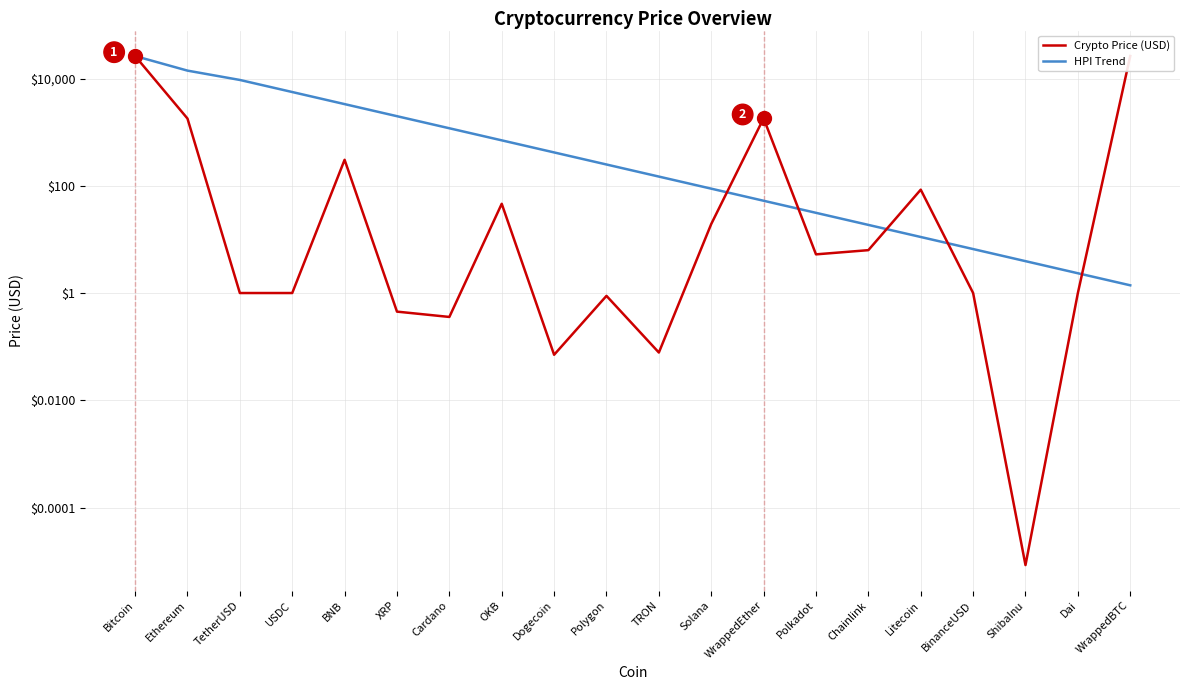

At which category is the sum across all series the highest?

Bitcoin